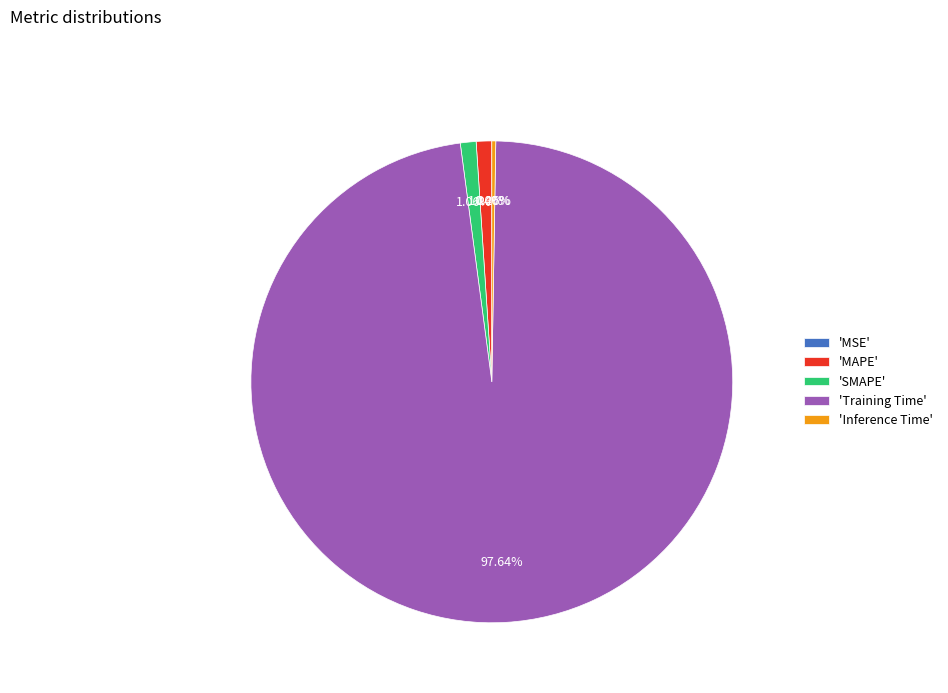

Is the sum of 'SMAPE' and 'Training Time' greater than half?

Yes